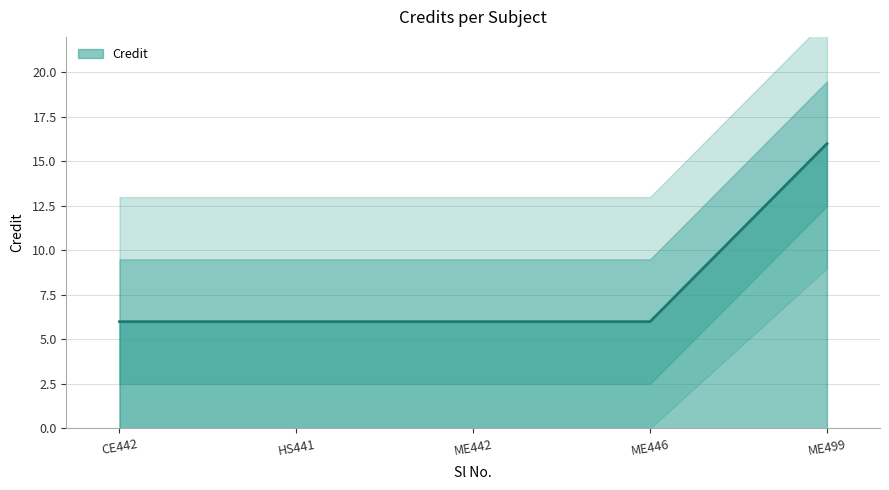

True or false: the data has more than 2 interior local peaks.

False